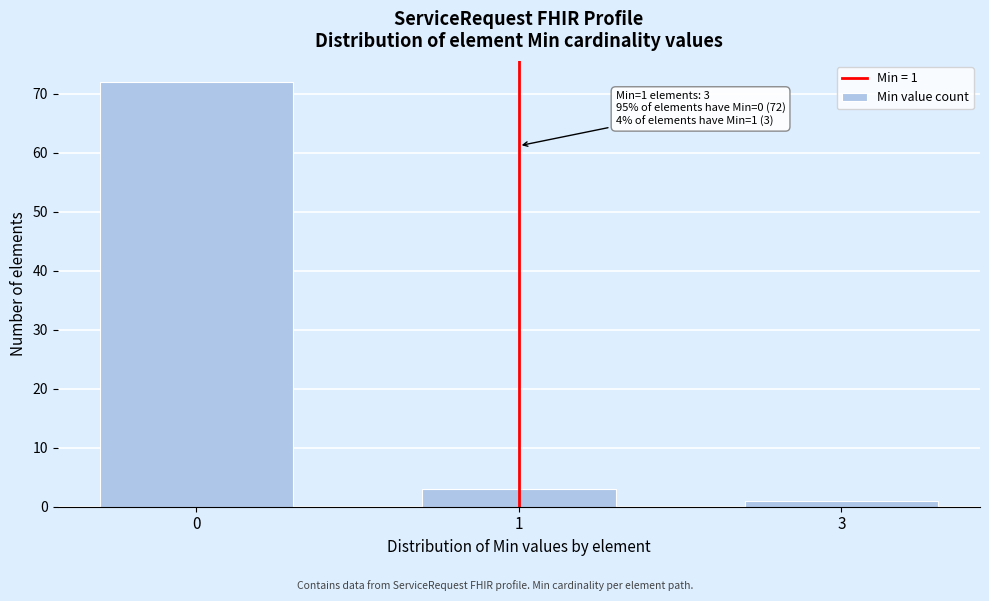

Reading left to right, list all the values displayed in this chart.

72	3	1